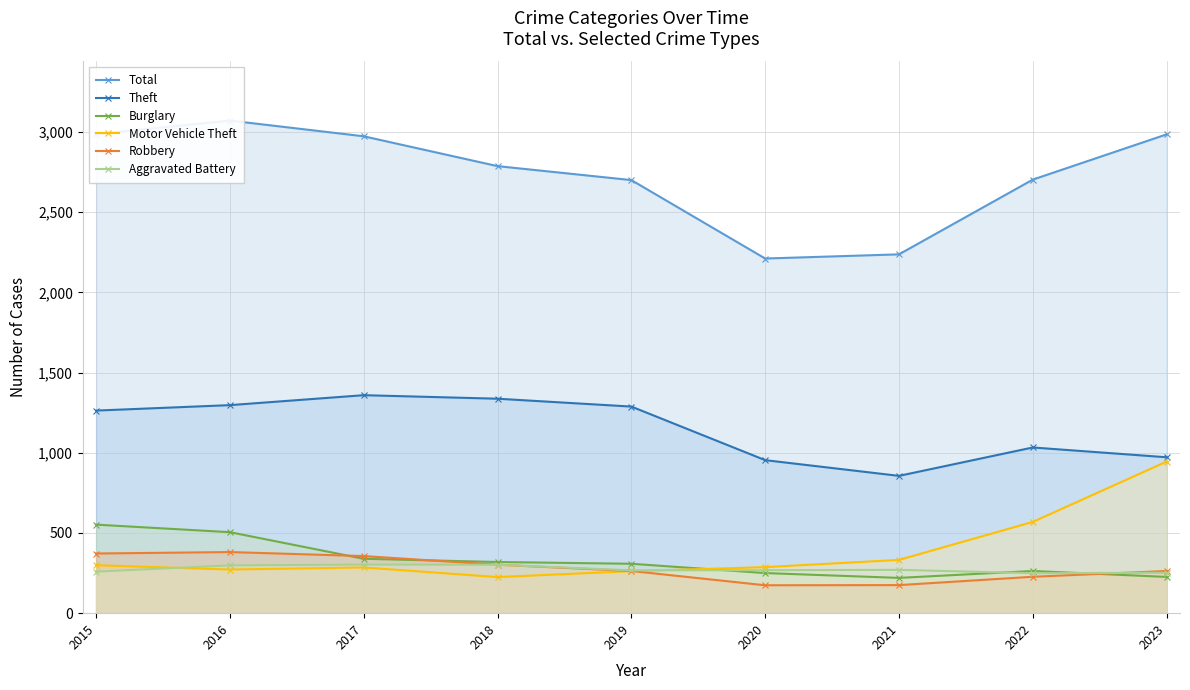

Reading left to right, extract all data points from this chart.

Total: 2015=2987	2016=3071	2017=2973	2018=2787	2019=2700	2020=2211	2021=2237	2022=2703	2023=2985
Theft: 2015=1263	2016=1297	2017=1359	2018=1337	2019=1288	2020=954	2021=856	2022=1033	2023=972
Burglary: 2015=552	2016=505	2017=339	2018=319	2019=308	2020=250	2021=220	2022=263	2023=226
Motor Vehicle Theft: 2015=299	2016=272	2017=285	2018=225	2019=262	2020=287	2021=332	2022=569	2023=945
Robbery: 2015=372	2016=381	2017=356	2018=302	2019=263	2020=174	2021=175	2022=227	2023=263
Aggravated Battery: 2015=259	2016=298	2017=303	2018=302	2019=267	2020=268	2021=270	2022=249	2023=252